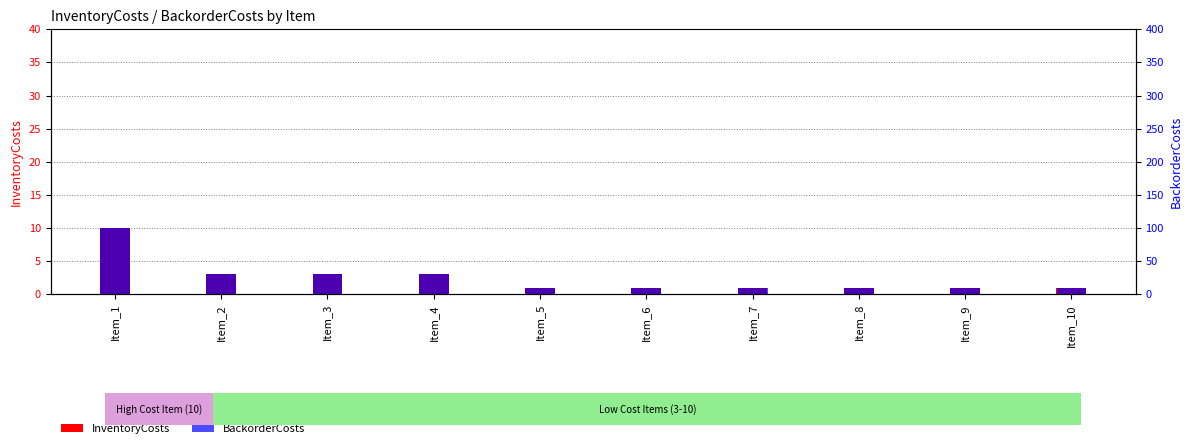

List the series in order of their peak value, lowest first.

InventoryCosts, BackorderCosts